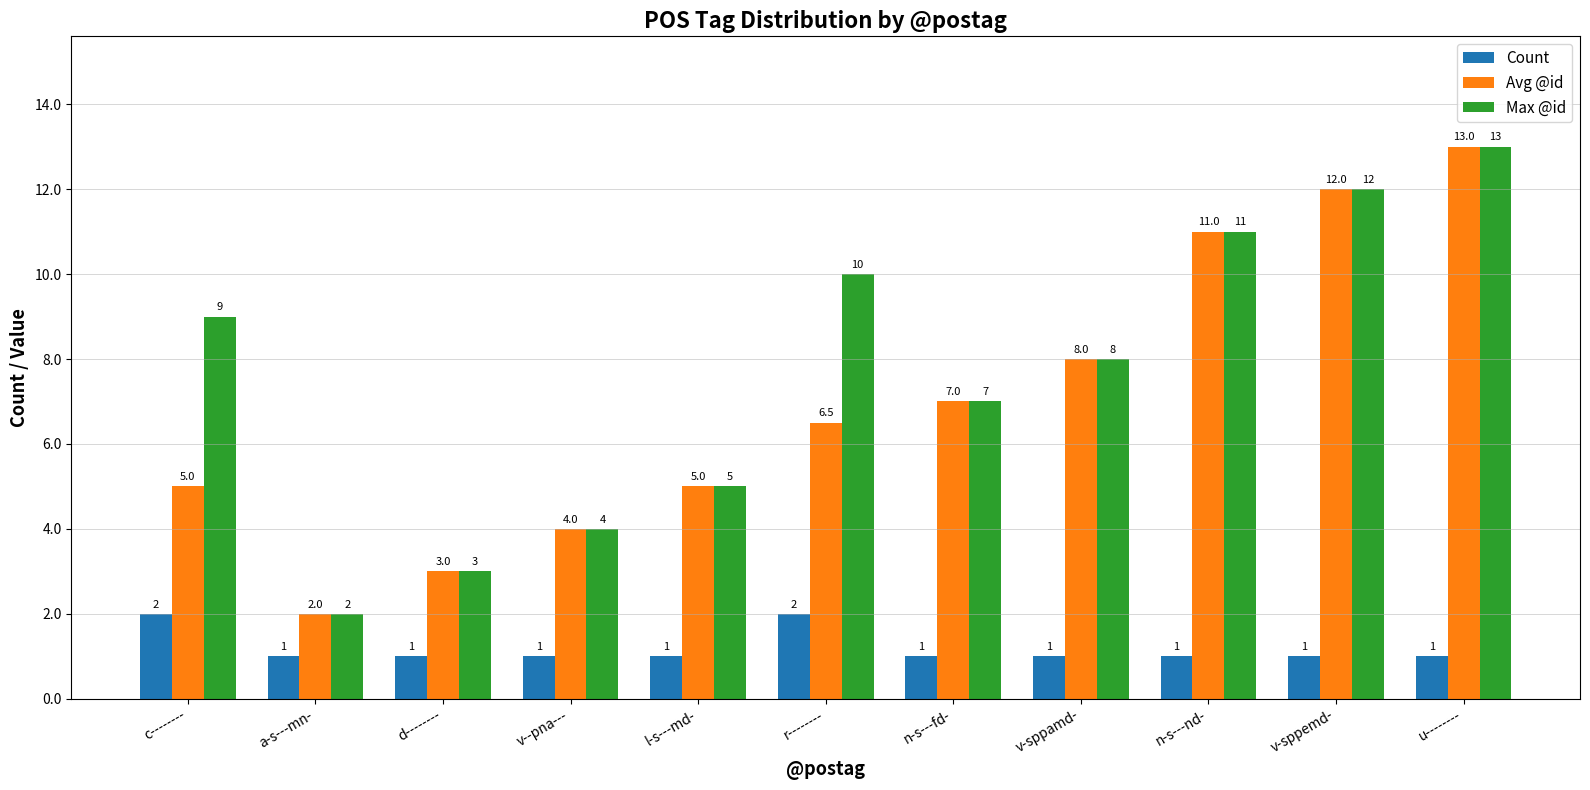

What is the average value of the Avg @id series?

7.0